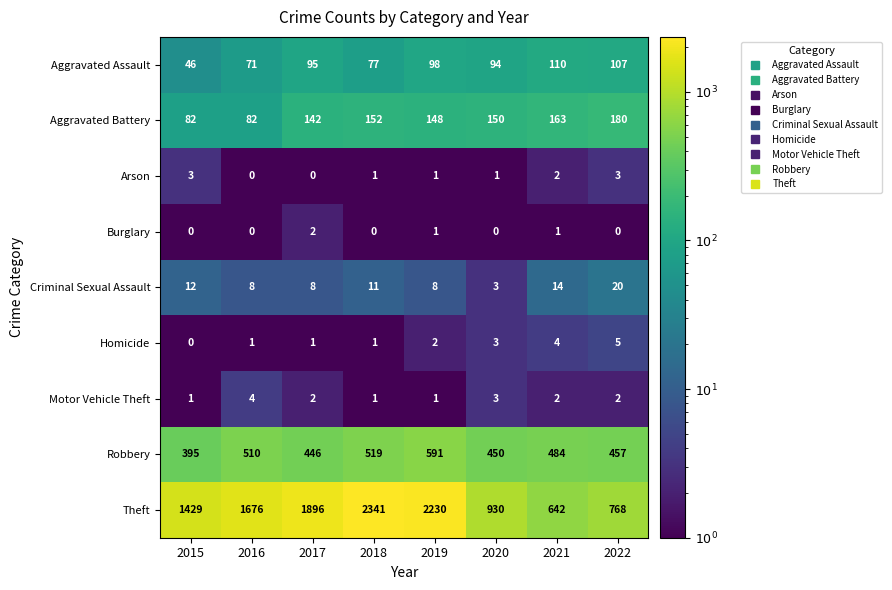

How many data points does each series have?

8